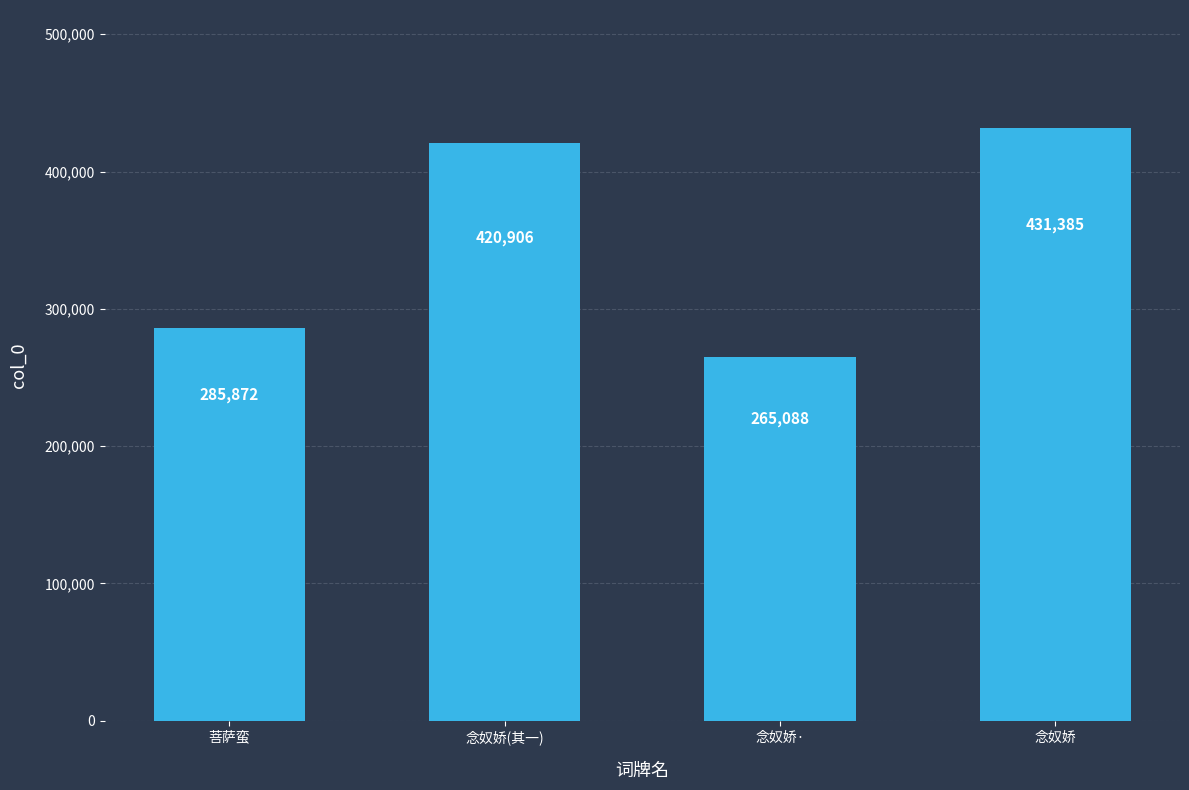

What is the value of the 1st bar from the left?

285872